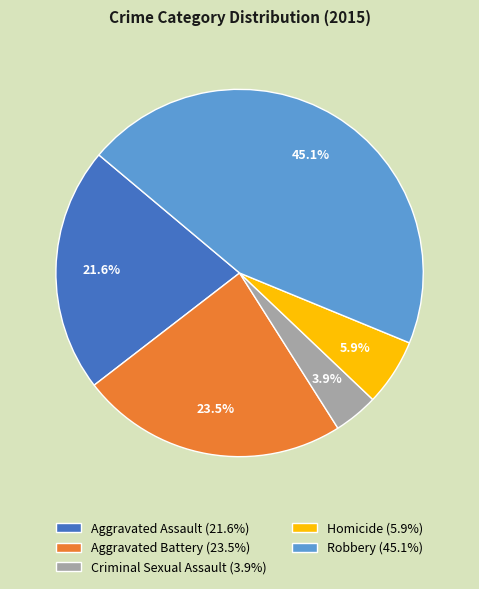

To the nearest percent, what is the average slice percentage?

20%